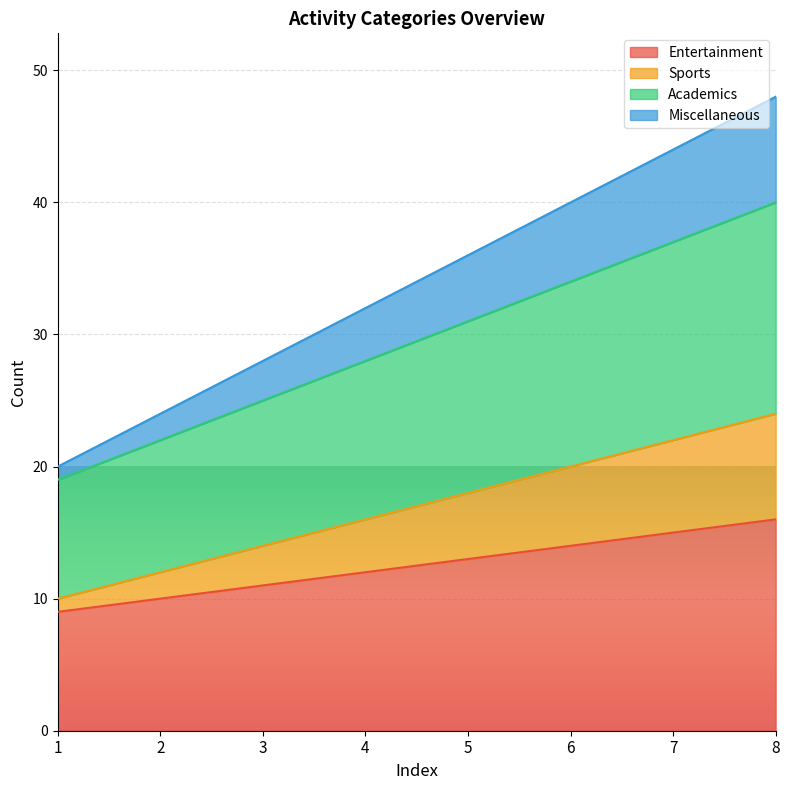

True or false: Miscellaneous and Academics cross at least once.

False